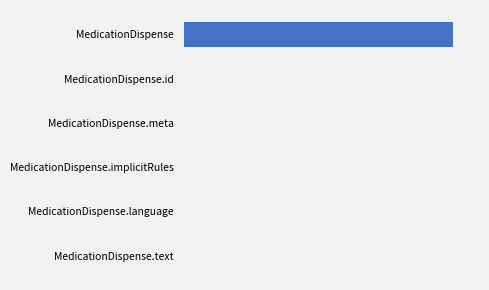

What is the sum of all values?

1004